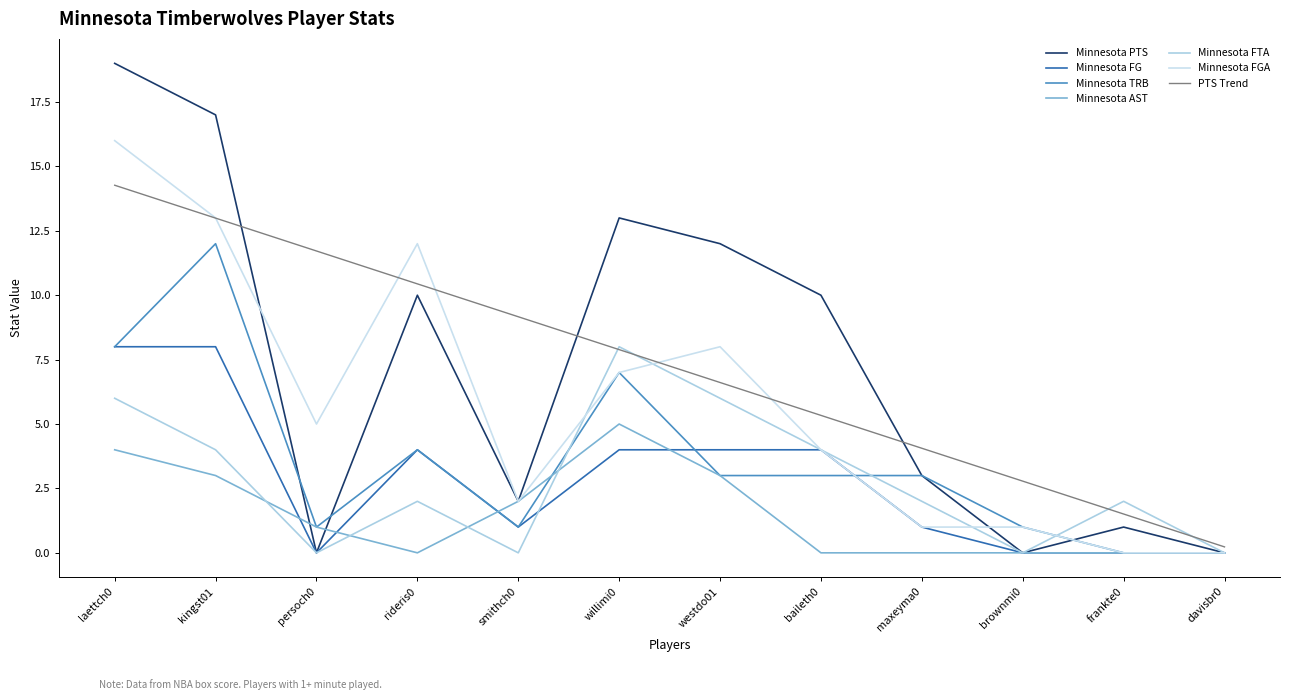

What is the label of the 2nd point from the left?

kingst01